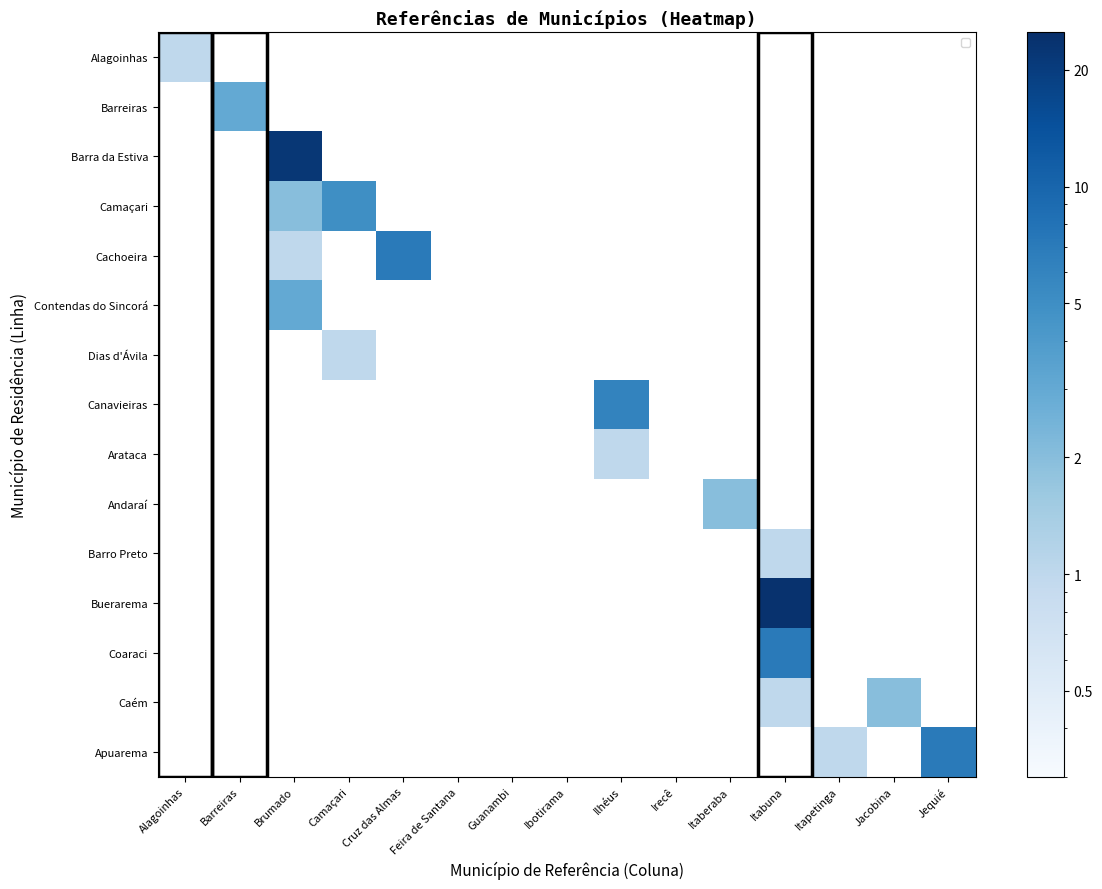

At which category does the chart reach its peak across all series?

Itabuna